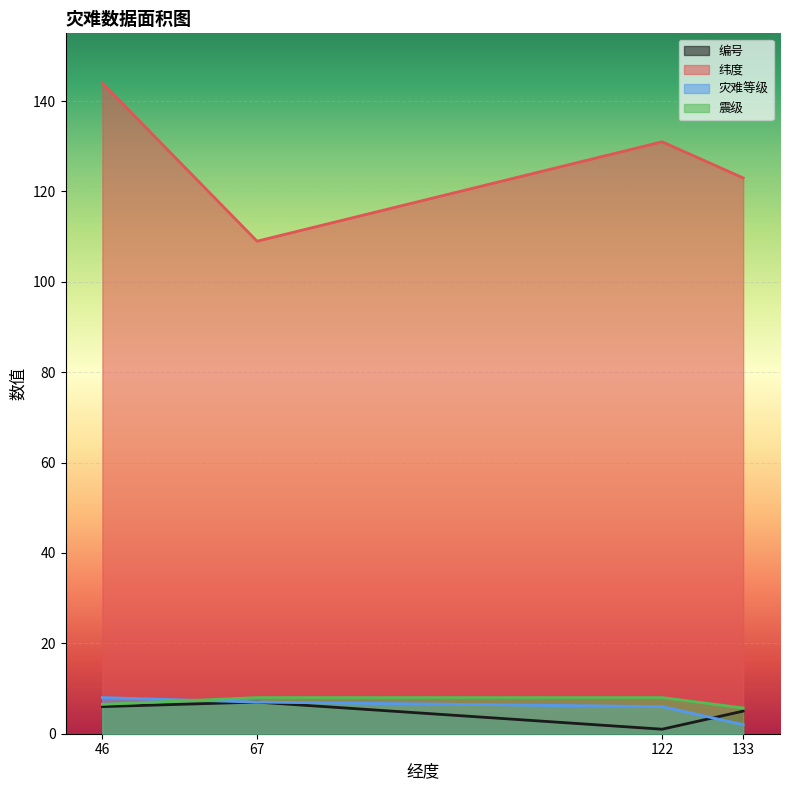

The 震级 series shows 5.2 at 46. True or false?

False